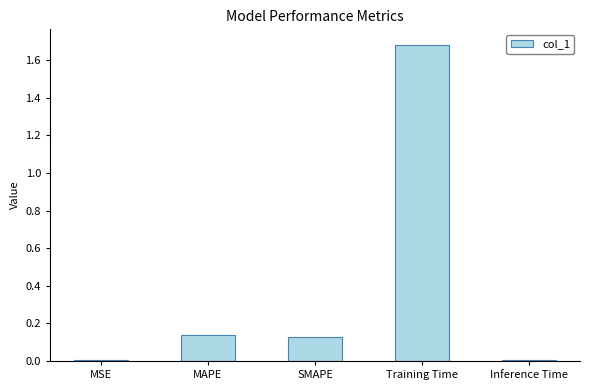

The chart shows a value of 0.0 at MSE. True or false?

True